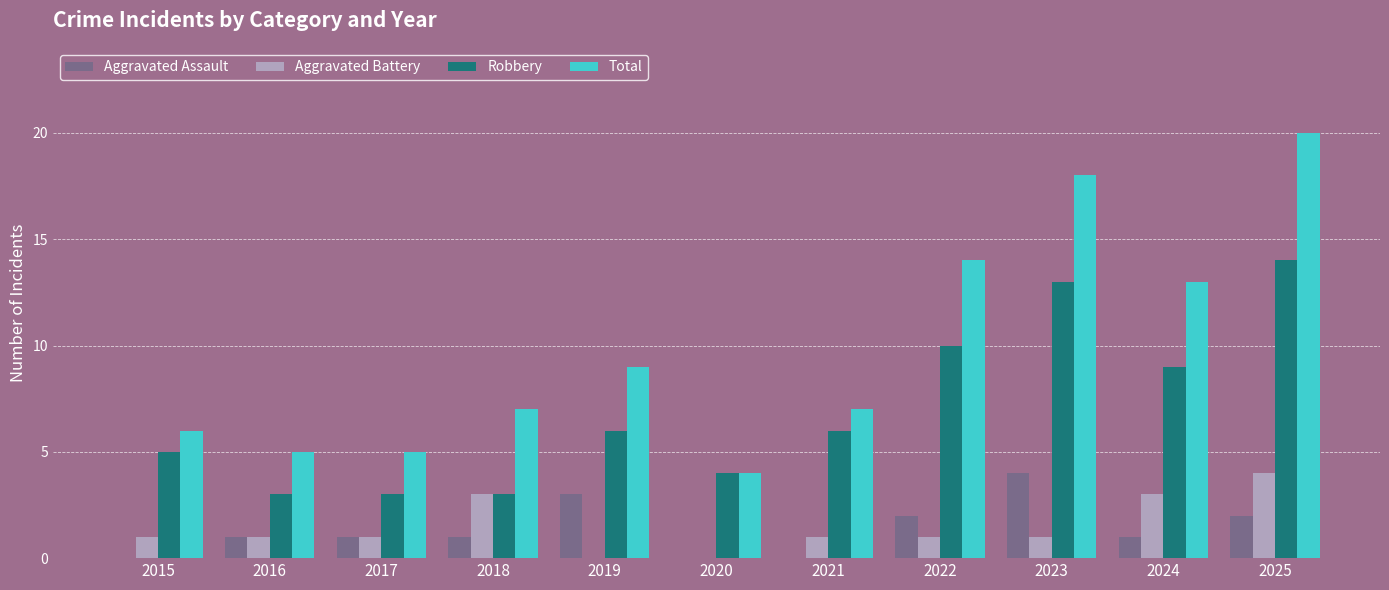

What is the difference between the Total values at 2023 and 2015?

12